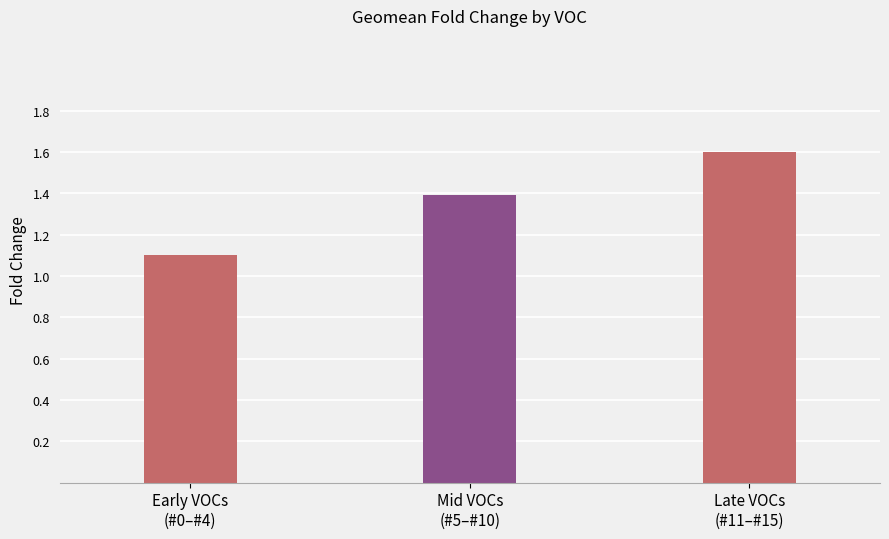

Count the number of data series in this chart.

1